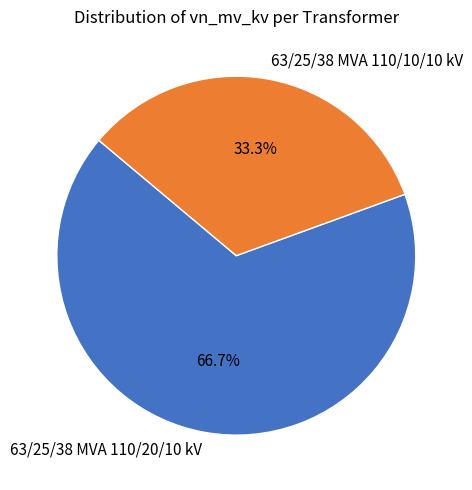

To the nearest percent, what is the average slice percentage?

50%